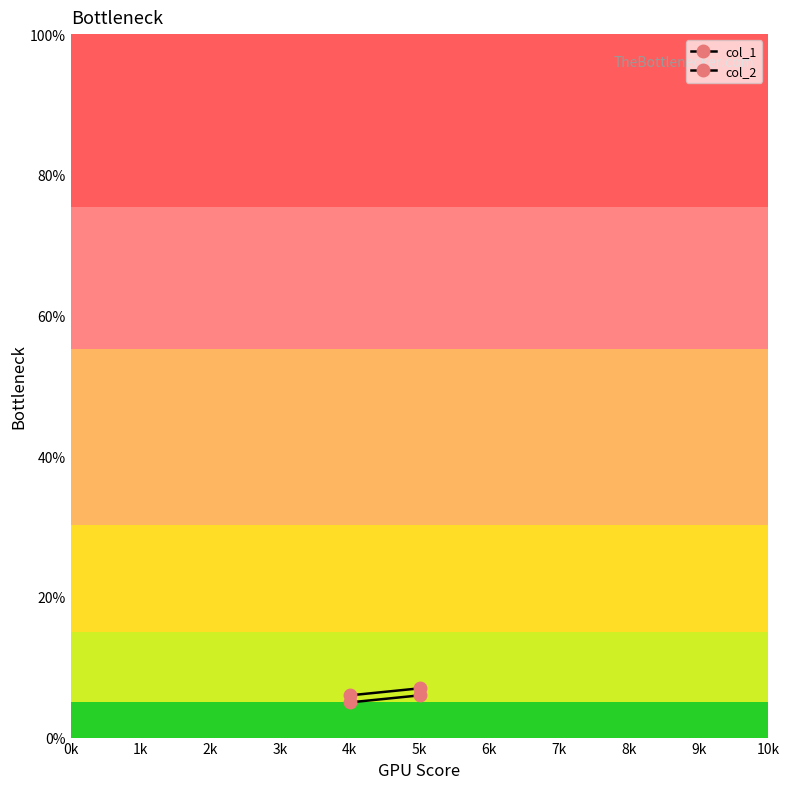

What are all the series names shown in the legend?

col_1, col_2